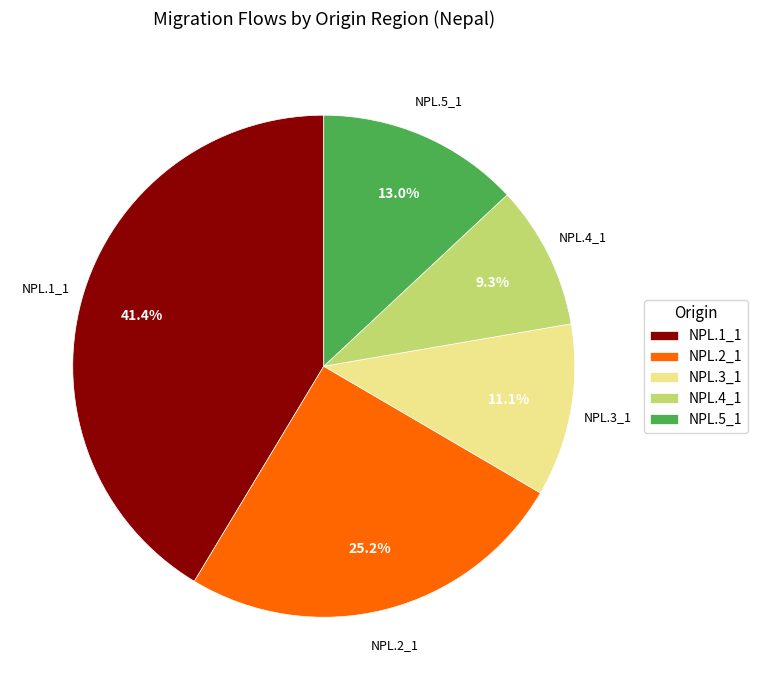

To the nearest percent, what is the difference between the NPL.5_1 and NPL.2_1 slice percentages?

12%